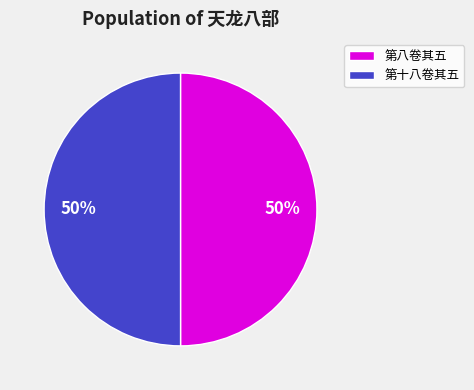

To the nearest percent, what is the average slice percentage?

50%